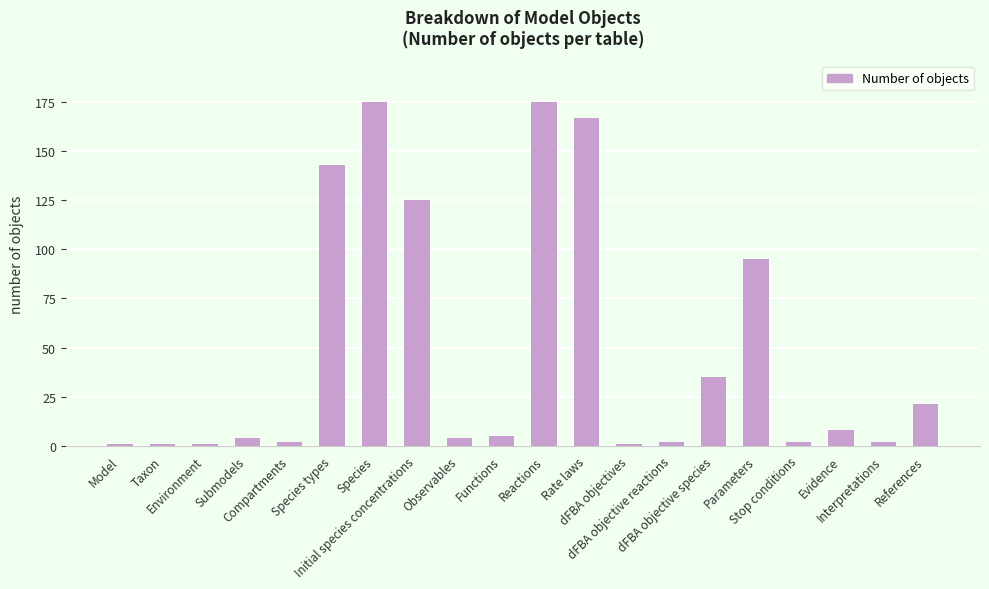

Reading left to right, list all the values displayed in this chart.

Model=1	Taxon=1	Environment=1	Submodels=4	Compartments=2	Species types=143	Species=175	Initial species concentrations=125	Observables=4	Functions=5	Reactions=175	Rate laws=167	dFBA objectives=1	dFBA objective reactions=2	dFBA objective species=35	Parameters=95	Stop conditions=2	Evidence=8	Interpretations=2	References=21